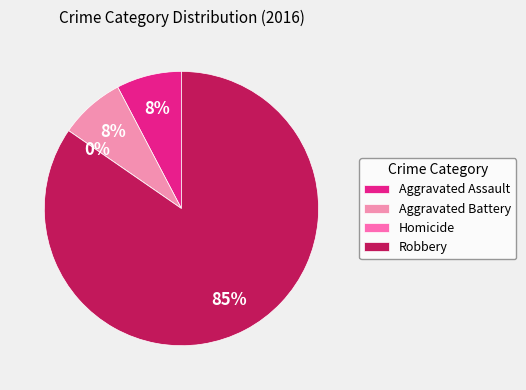

To the nearest percent, what is the difference between the largest and smallest slice percentages?

85%